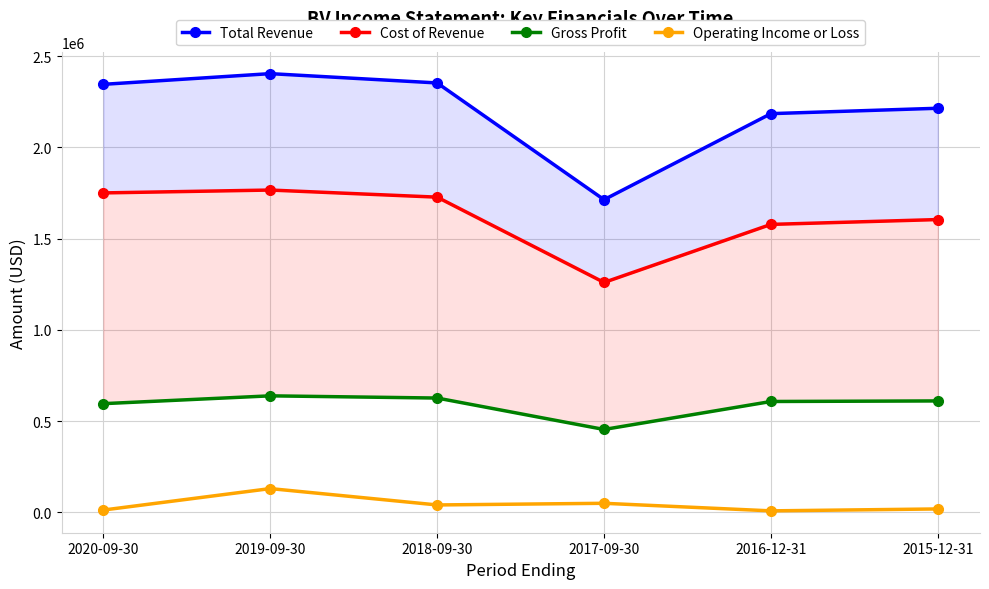

What is the spread (max minus min) of values at 2019-09-30?

2274900